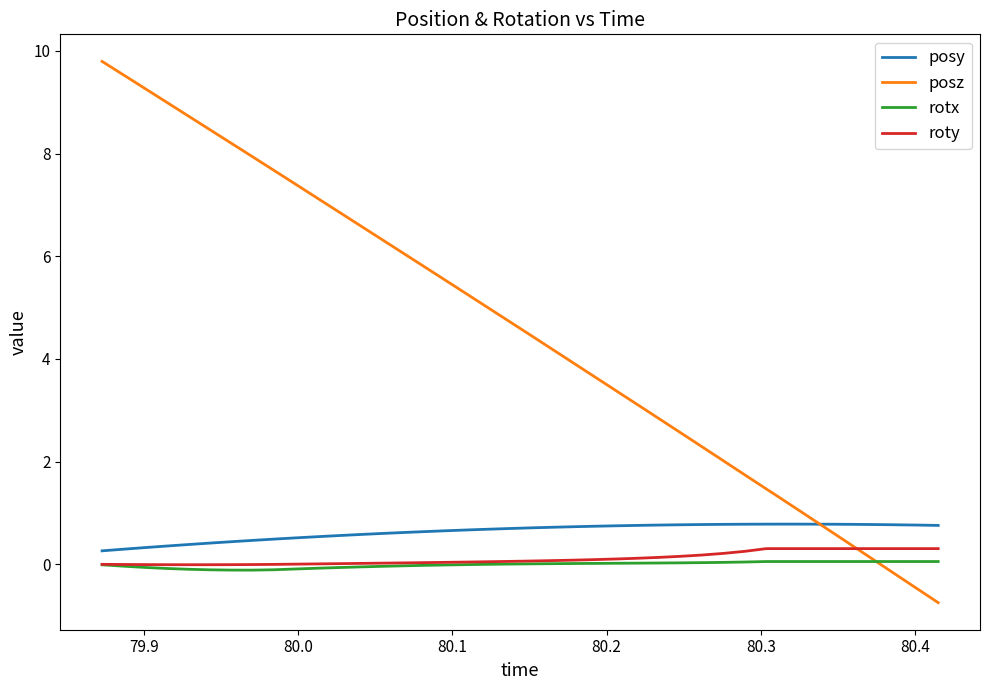

Which series has the largest total across all categories?

posz